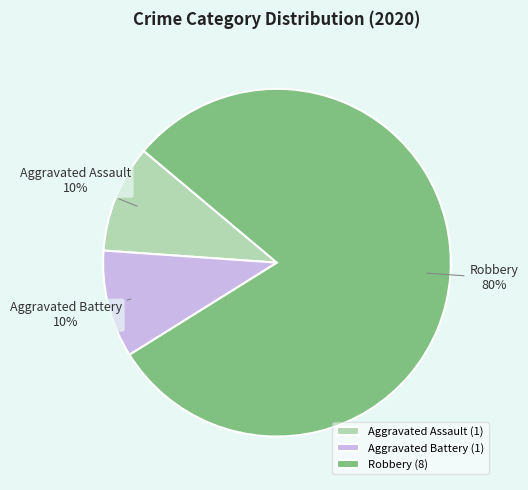

Does any single category account for the majority?

Yes